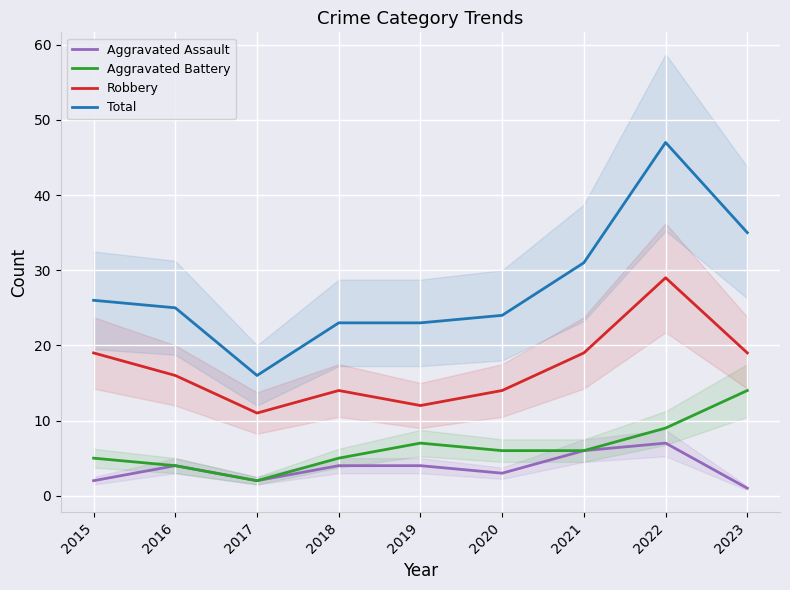

How many Robbery values are between 14 and 19?

6